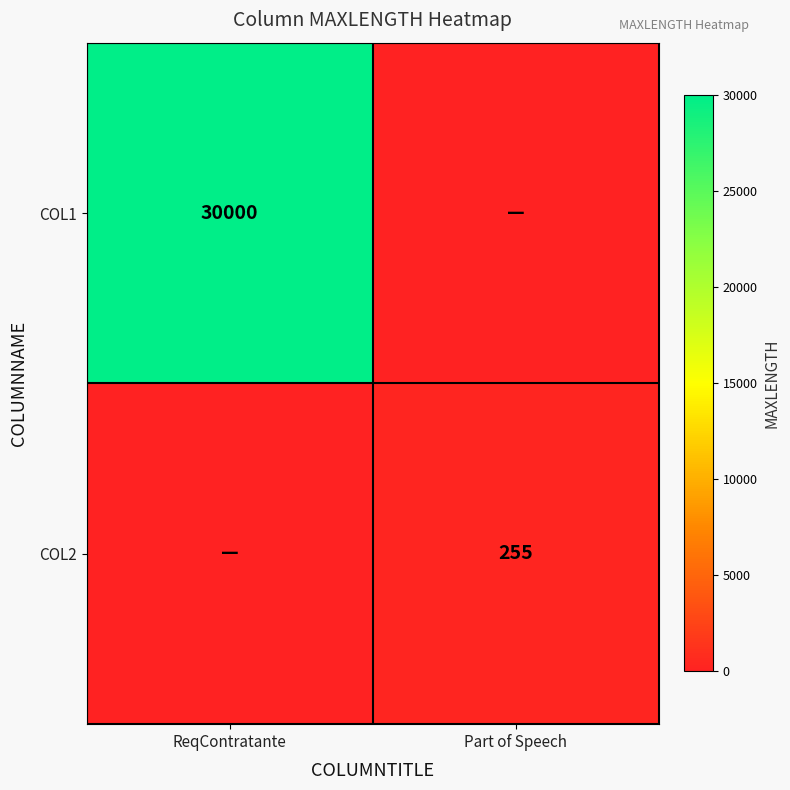

The value of COL2 at Part of Speech is 346. True or false?

False